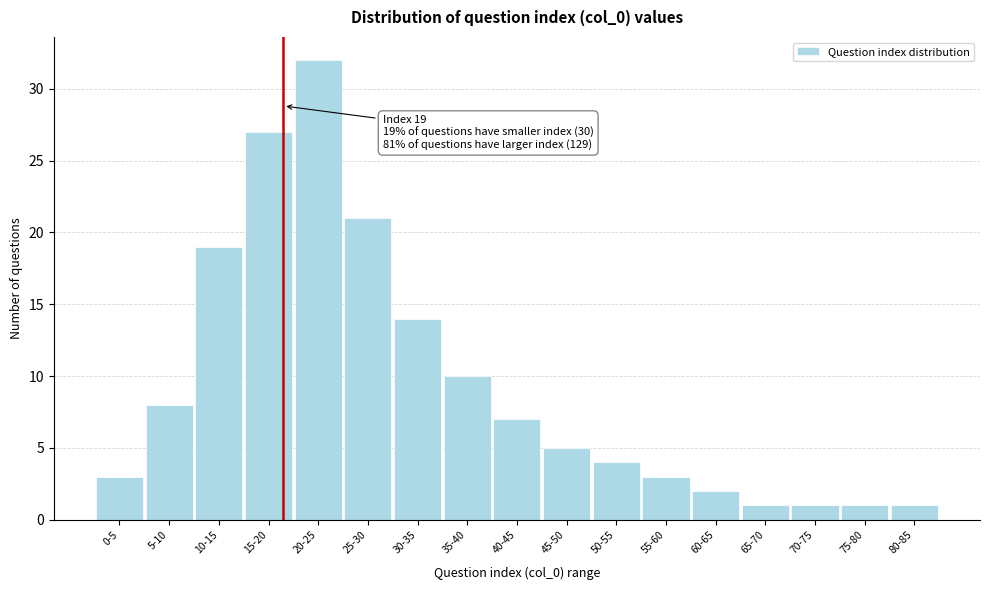

Reading left to right, transcribe all the data shown in this chart.

3	8	19	27	32	21	14	10	7	5	4	3	2	1	1	1	1